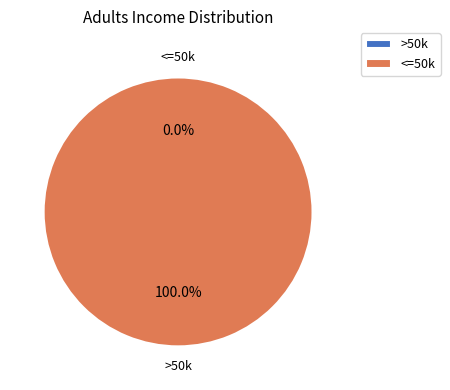

Count the number of slices in the pie.

2